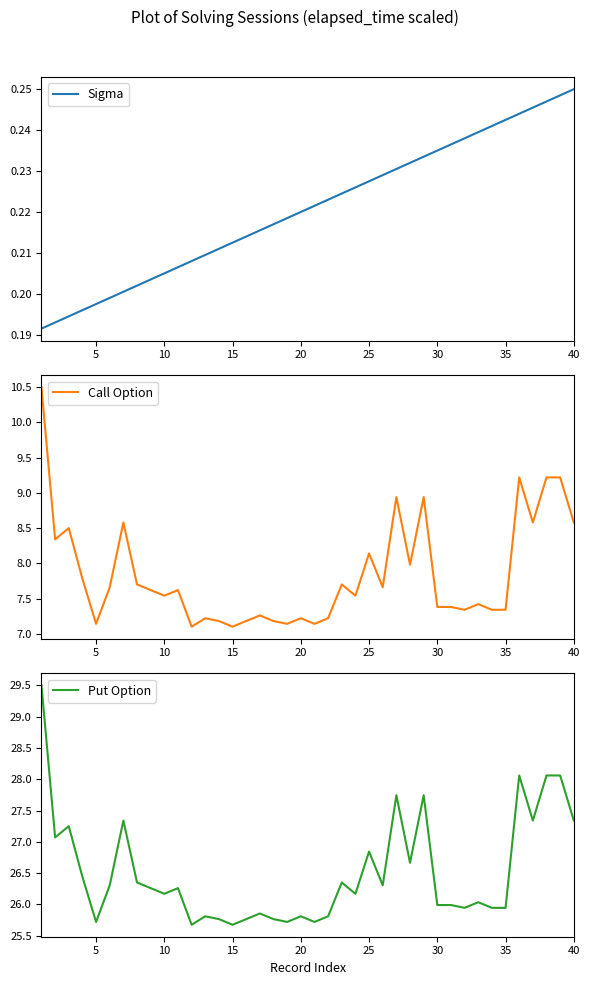

Which series has the largest range (max minus min)?

Put Option